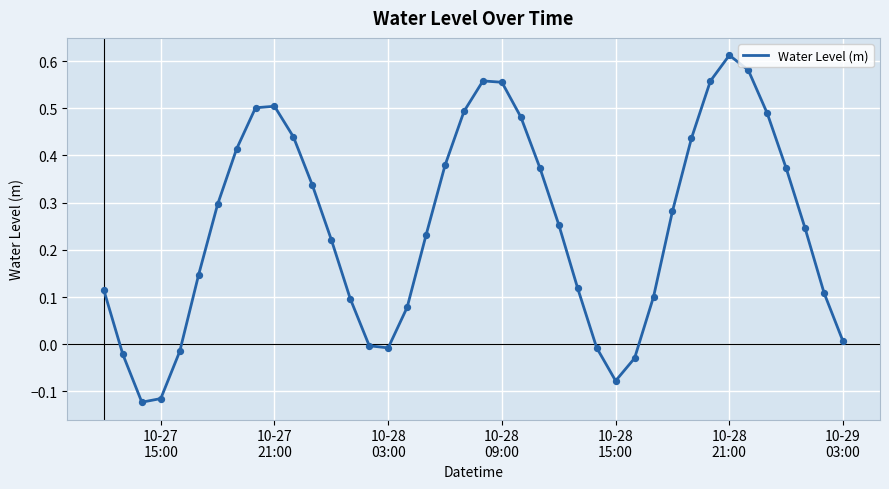

What is the difference between the maximum and minimum values?

0.7